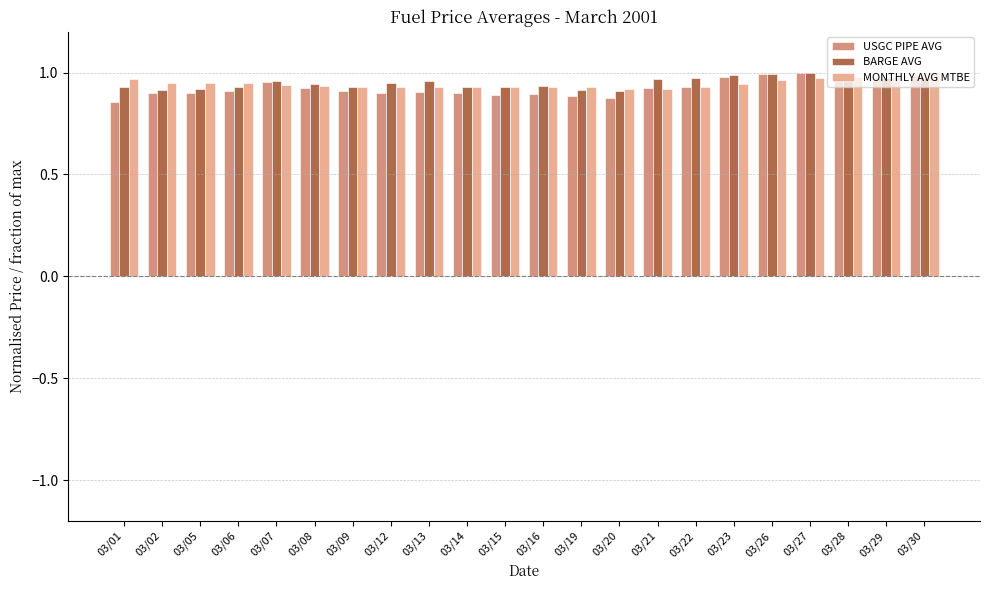

What is the total value across all series at 03/26?

2.9